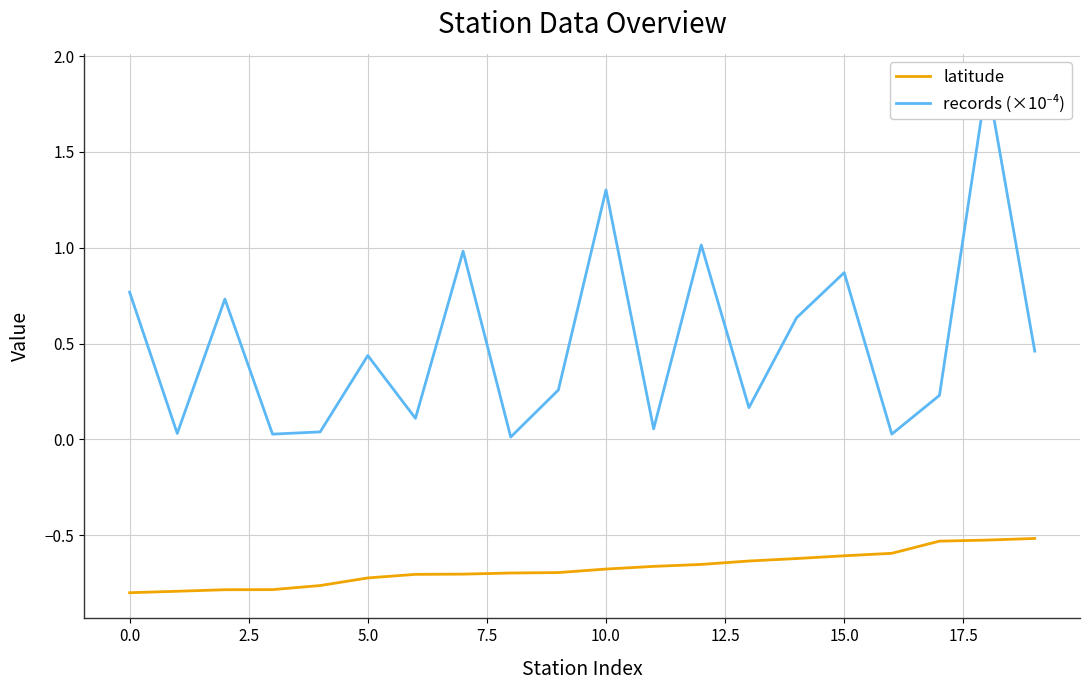

What are all the series names shown in the legend?

latitude, records (×10⁻⁴)